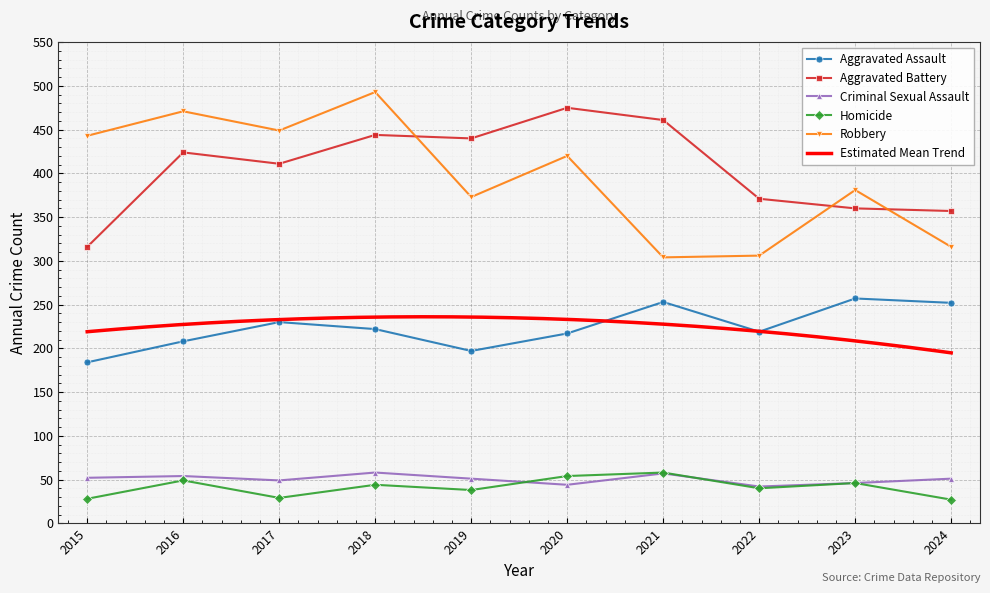

Count the number of categories in the chart.

10